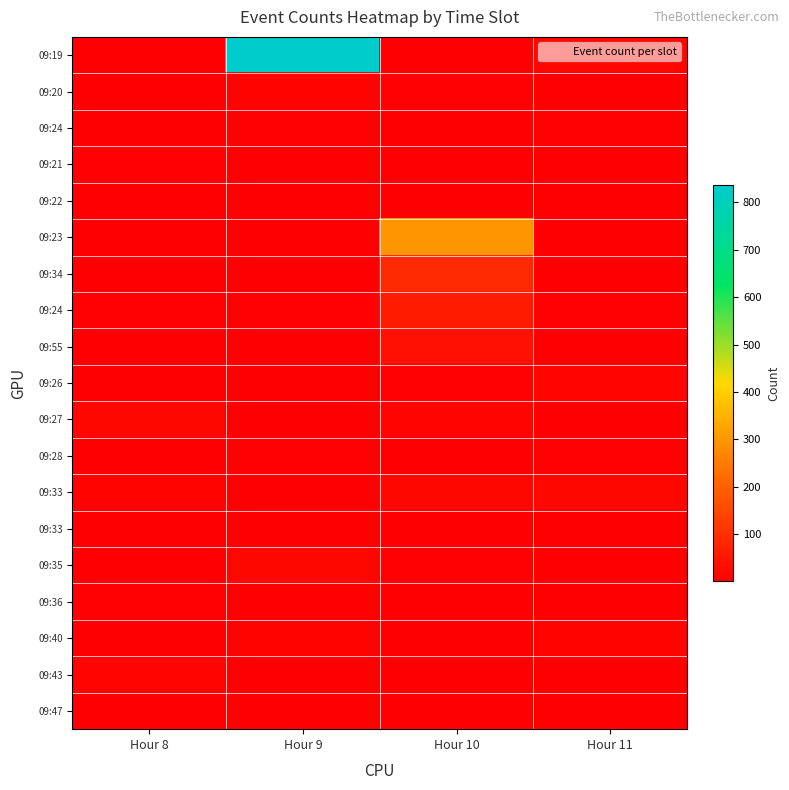

What is the difference between the highest and lowest values at Hour 8?

15